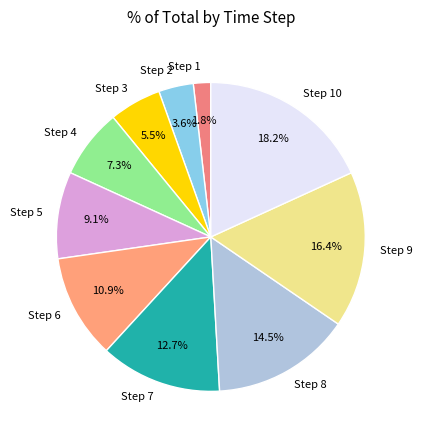

Is Step 2 the majority of the pie?

No